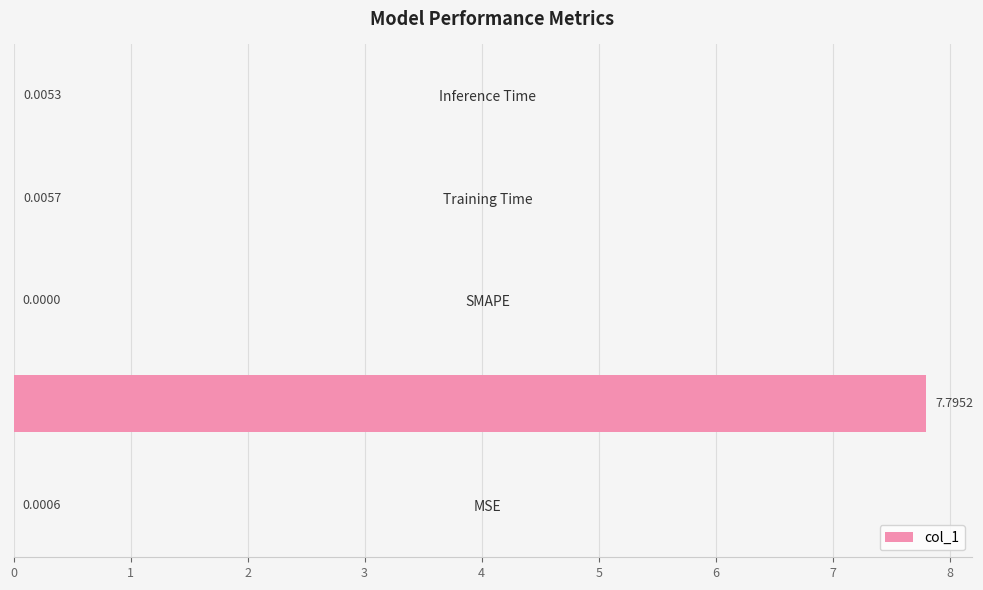

How many categories are shown in the chart?

5